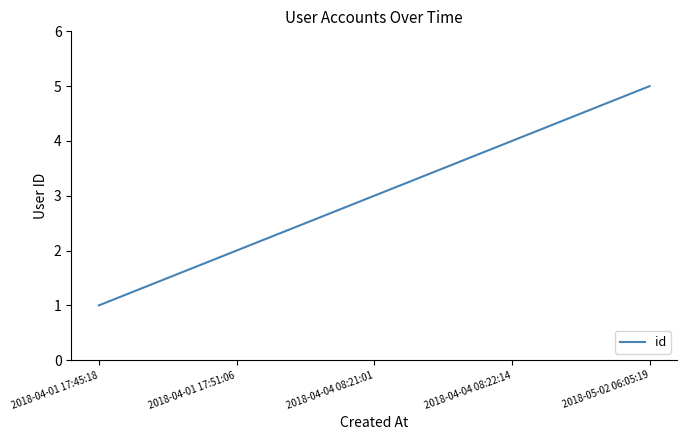

What position from the left is 2018-04-04 08:22:14?

4